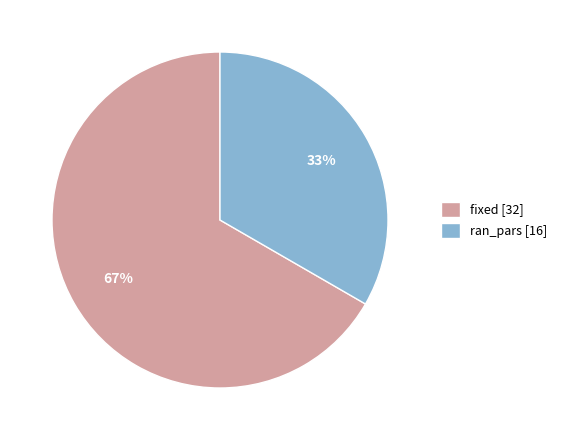

What is the largest slice in the pie chart?

fixed [32]